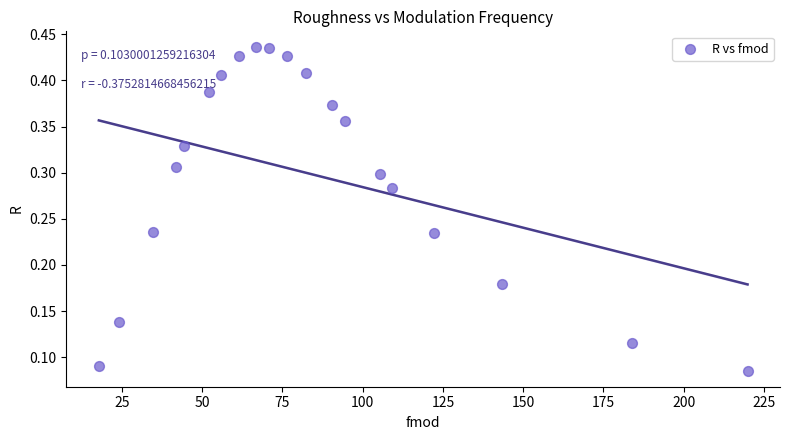

Count the number of points in this scatter plot.

20